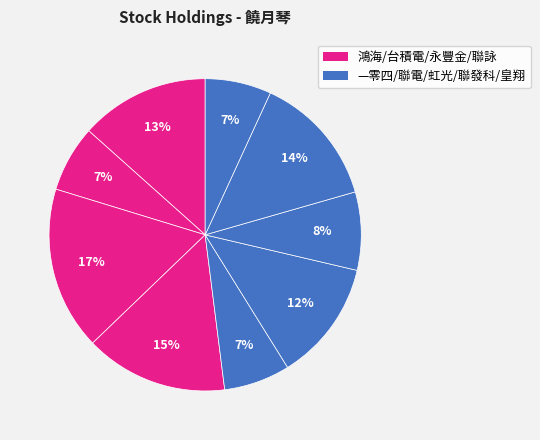

To the nearest percent, what is the average slice percentage?

11%